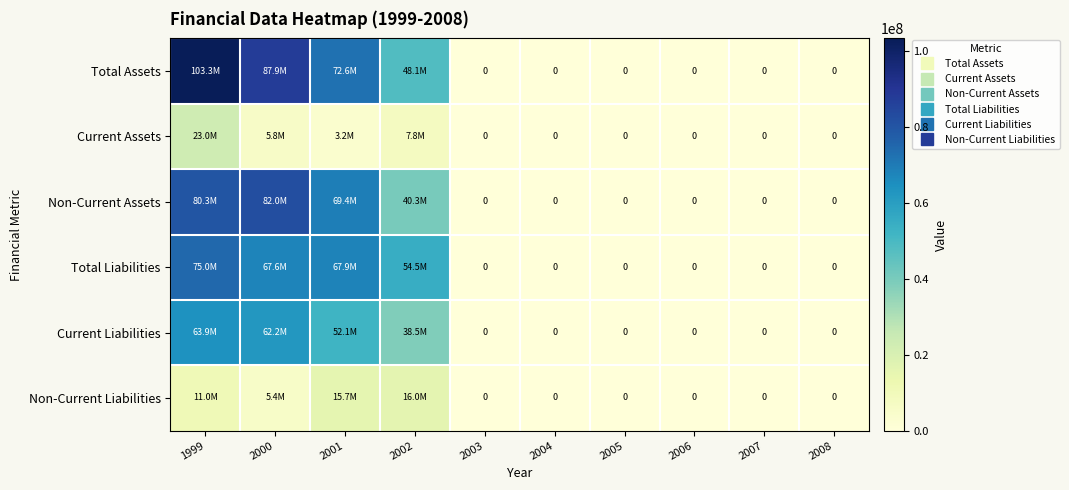

What is the average value of the Non-Current Liabilities series?

4815755